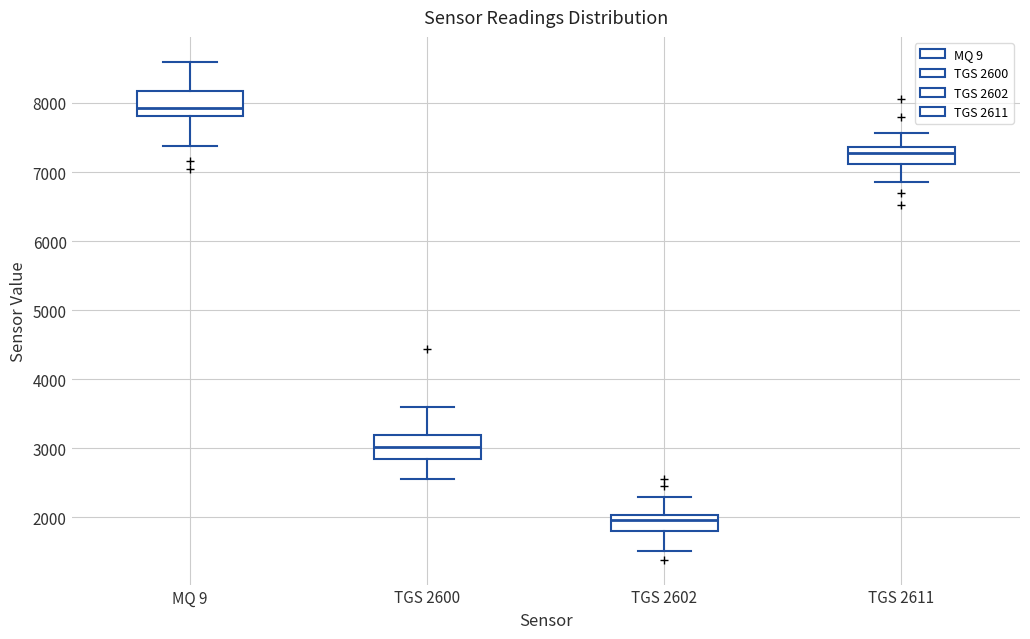

Where does the lower whisker of the box for TGS 2611 end on the y-axis? The values are not printed on the chart, so give them approximately, as read against the axis.

6900